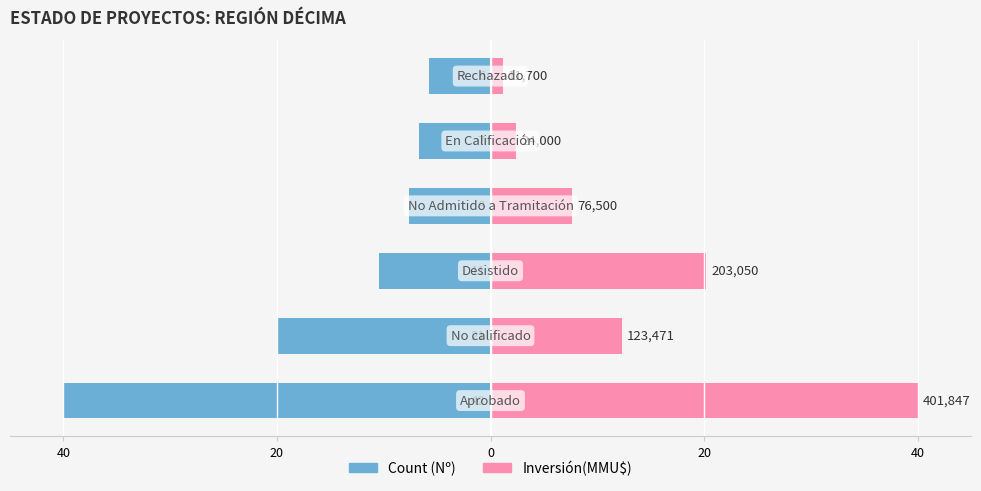

Between 0 and 40, which series saw the biggest shift?

Inversión(MMU$)